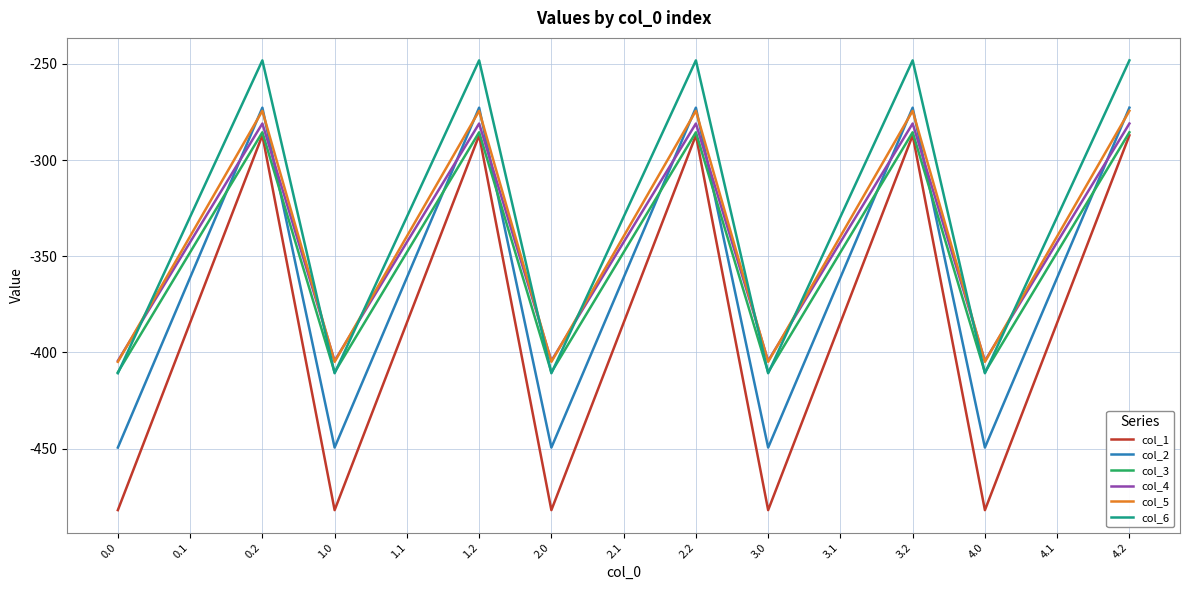

True or false: col_4 and col_1 intersect in this chart.

False